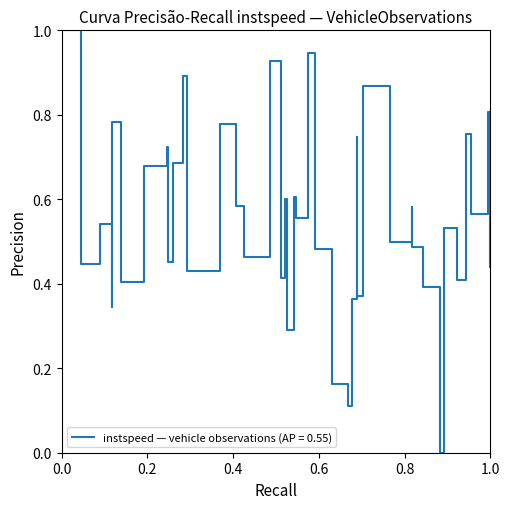

What is the maximum value shown in the chart?

1.0